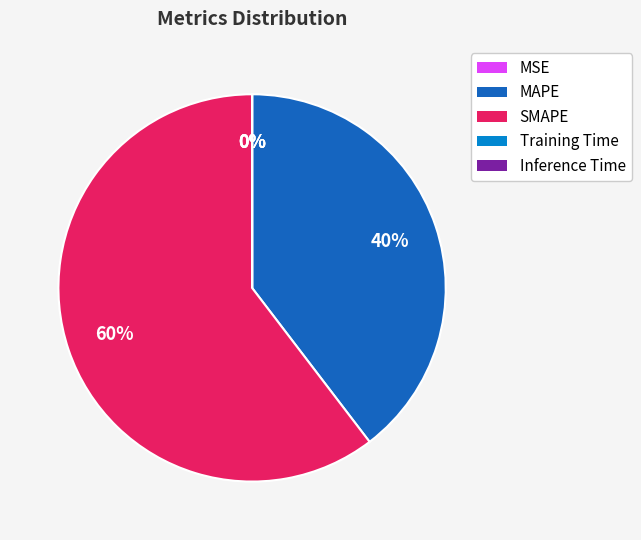

Combined, do MAPE and SMAPE account for over 50%?

Yes